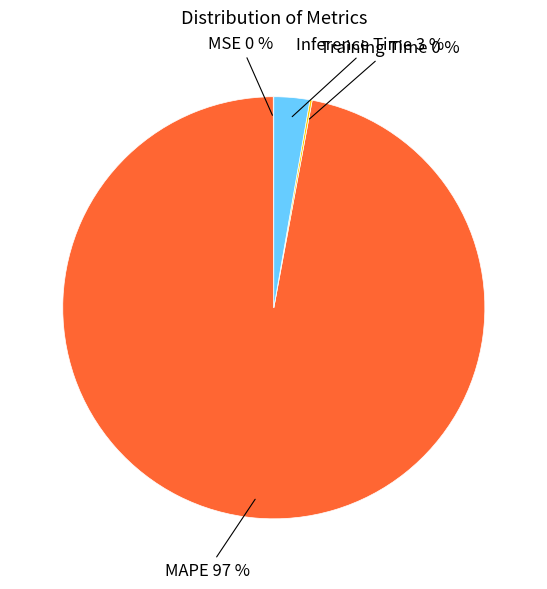

Which slice is the largest?

MAPE